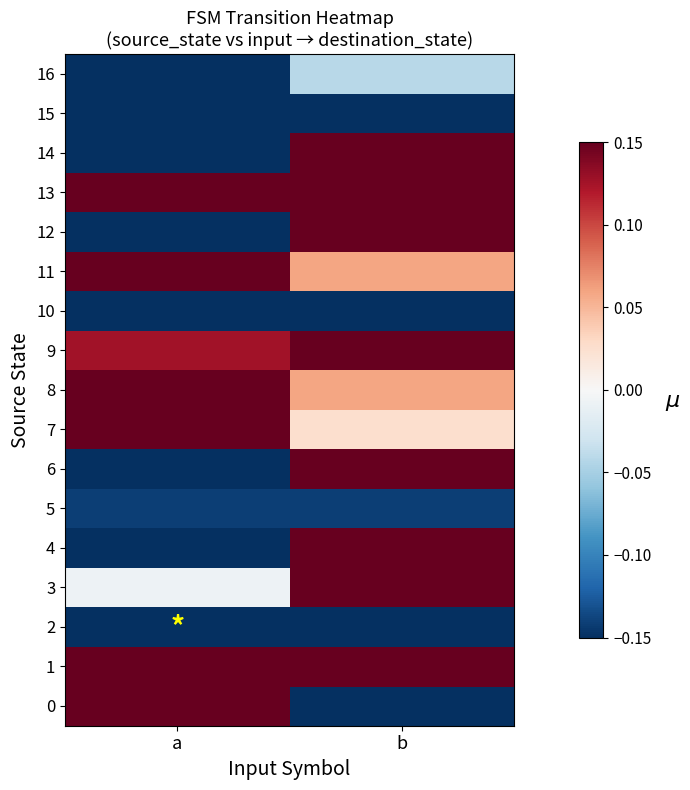

Which has a higher value, a or b?

a